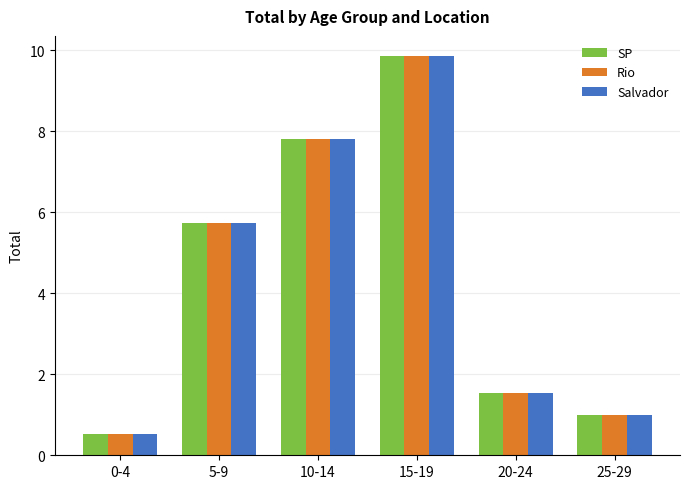

How many bars are there in each group?

3